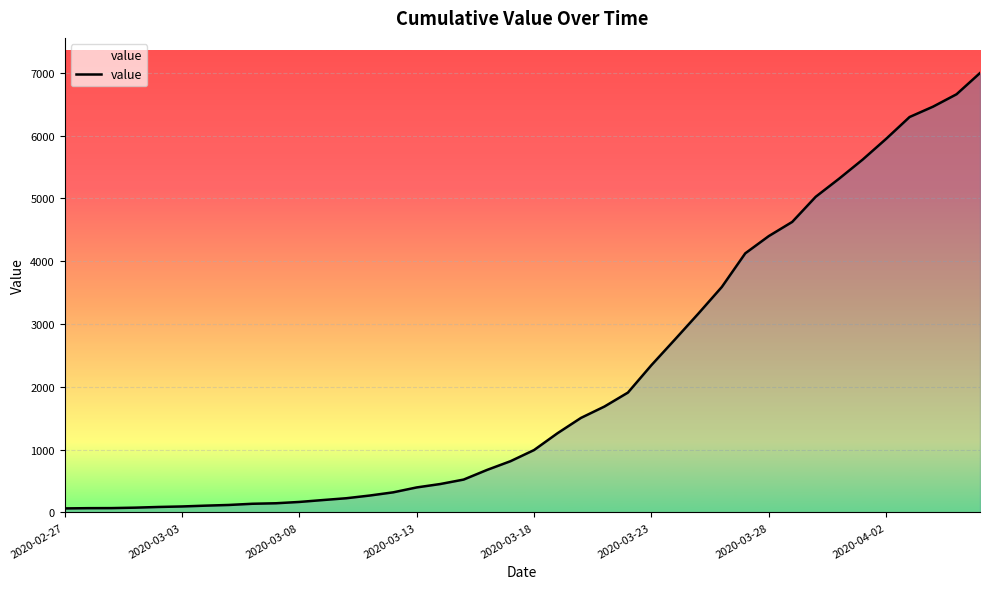

Does the chart have visible grid lines?

Yes